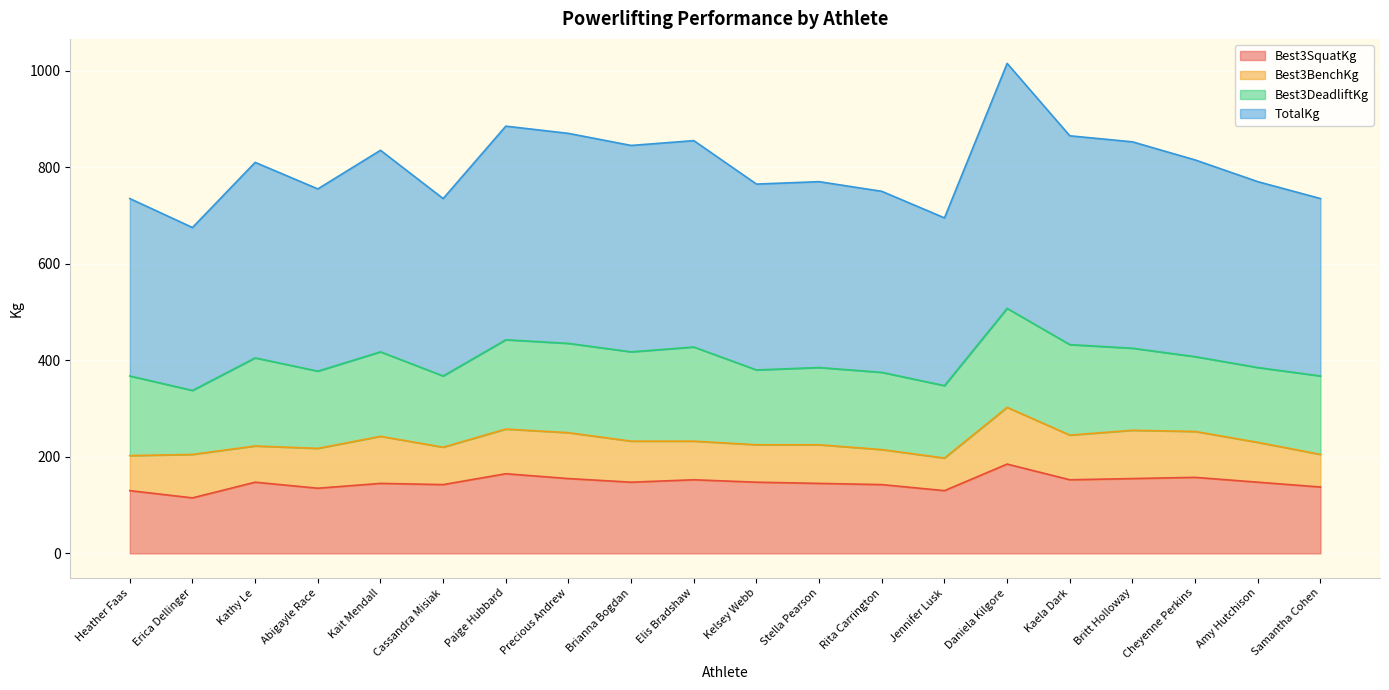

True or false: TotalKg has a value of 735.0 at Cassandra Misiak.

True